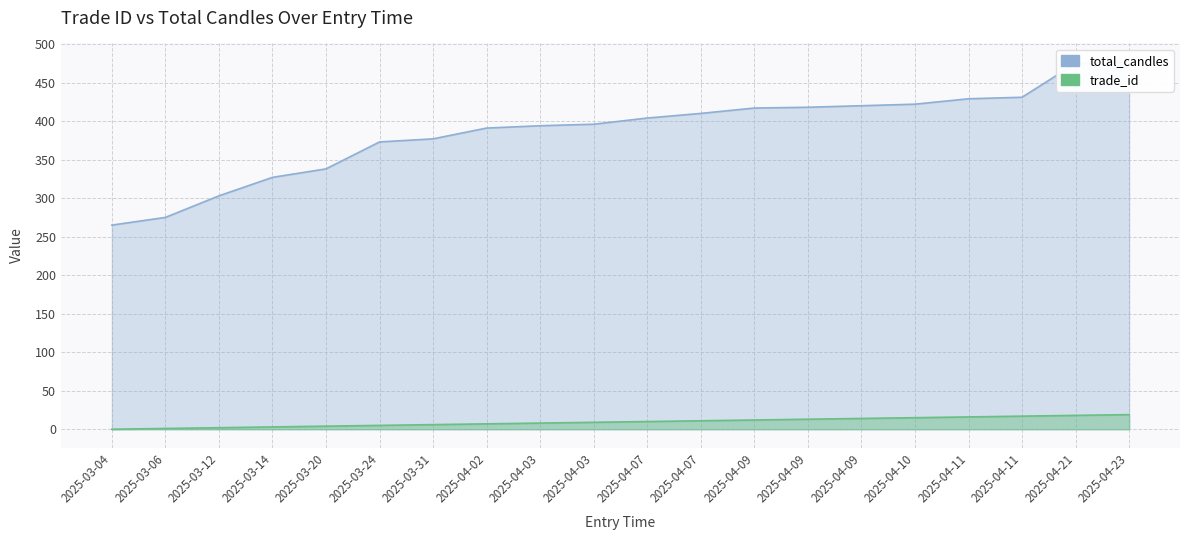

Between 2025-03-12 and 2025-03-14, which series saw the biggest shift?

total_candles